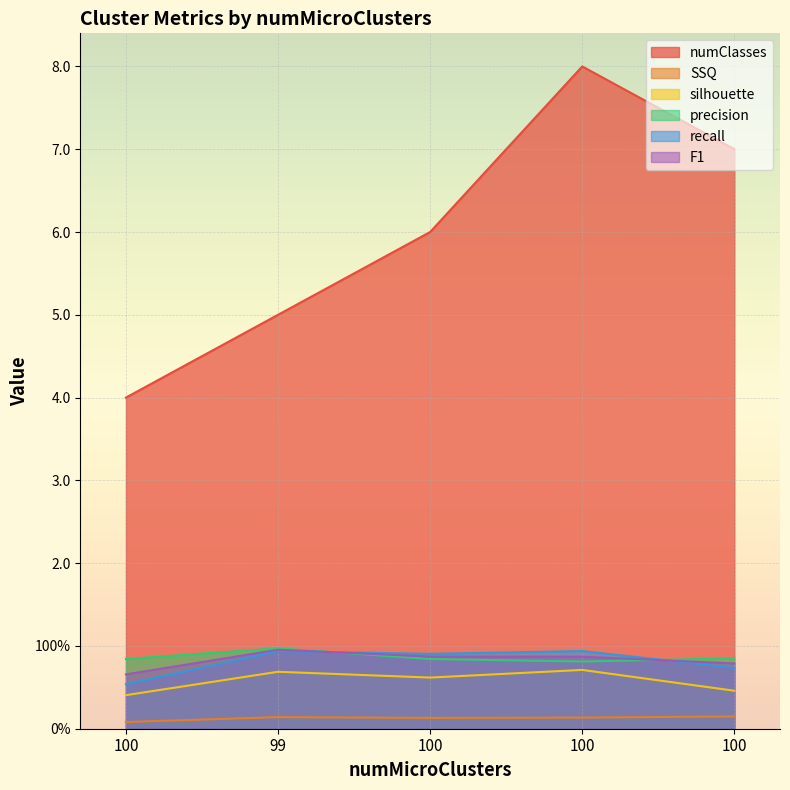

What is the label of the 1st point from the left?

100